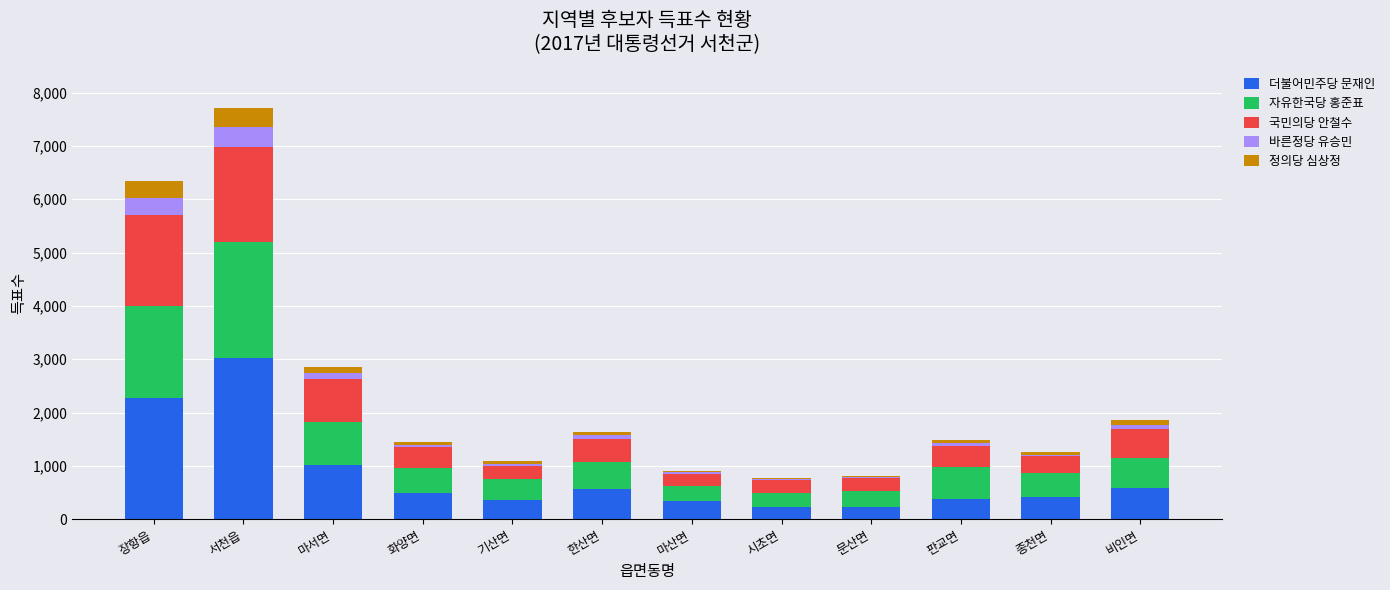

Are the bars horizontal?

No